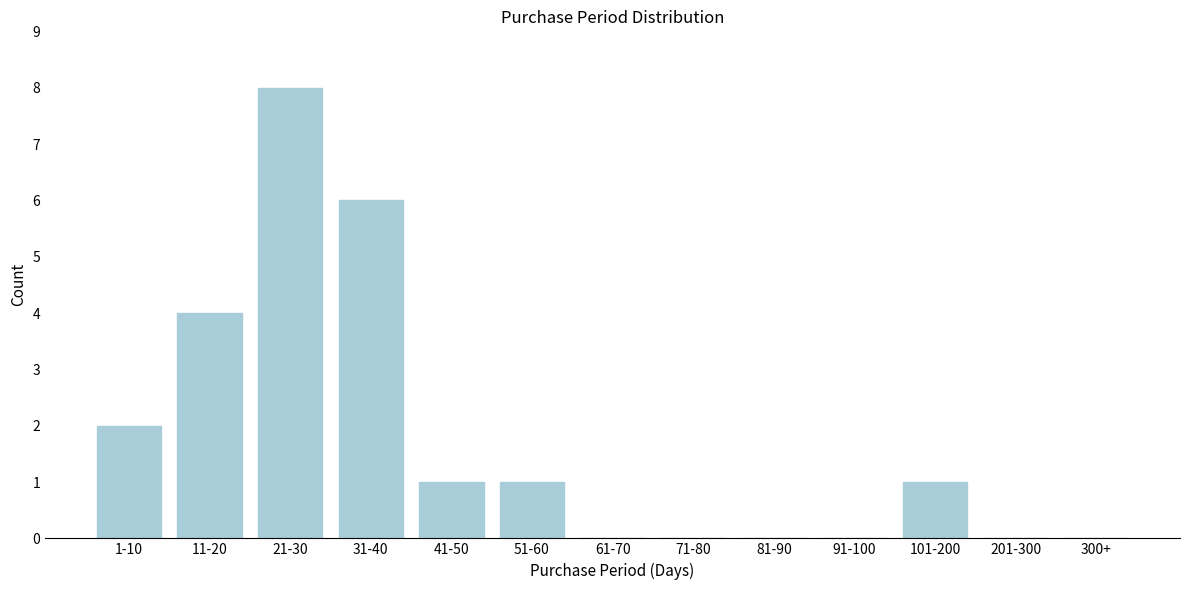

Reading left to right, transcribe all the data shown in this chart.

1-10=2	11-20=4	21-30=8	31-40=6	41-50=1	51-60=1	61-70=0	71-80=0	81-90=0	91-100=0	101-200=1	201-300=0	300+=0